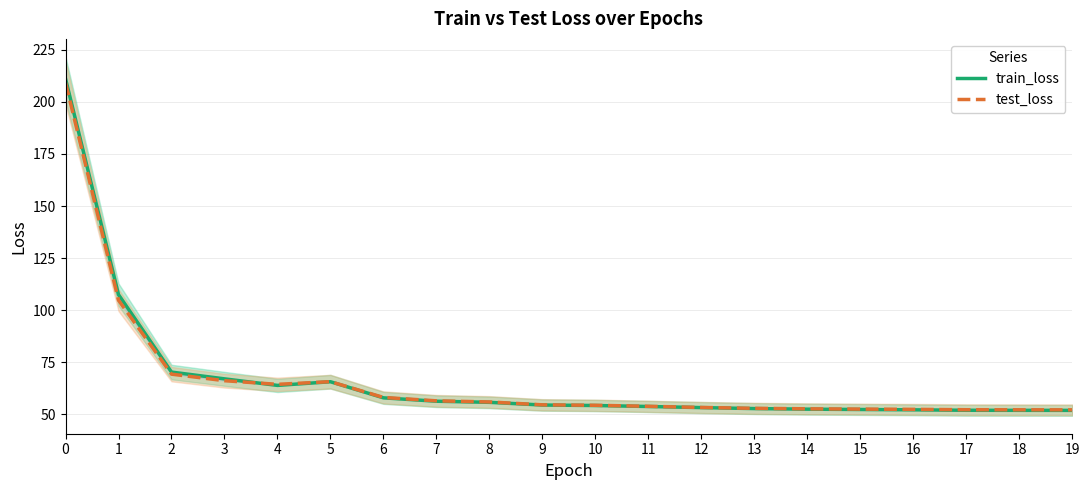

Where is the first local minimum for test_loss?

4